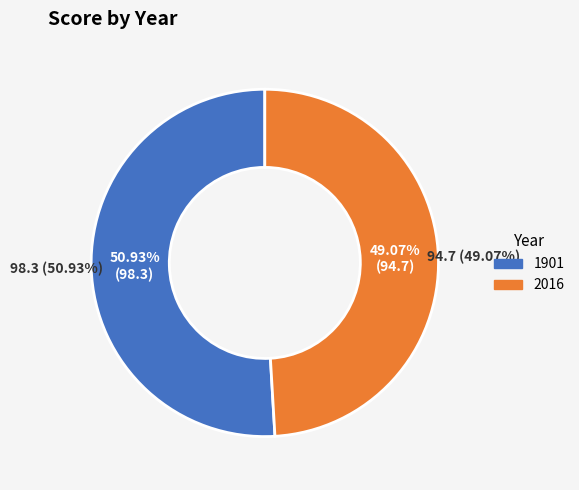

Do 2016 and 1901 together represent more than half of the pie?

Yes